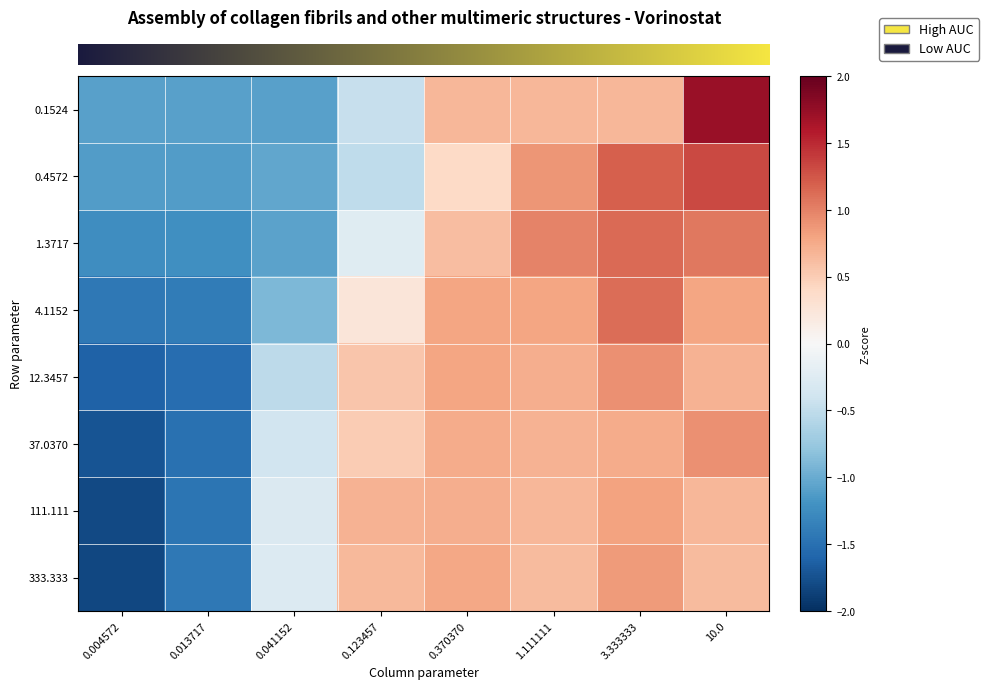

What is the total value across all series at 0.123457?

1.4